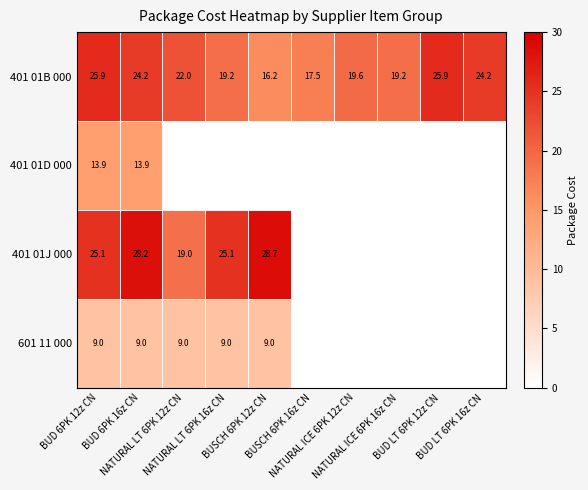

What is the difference between the second highest and second lowest values in the 401 01B 000 series?

8.4